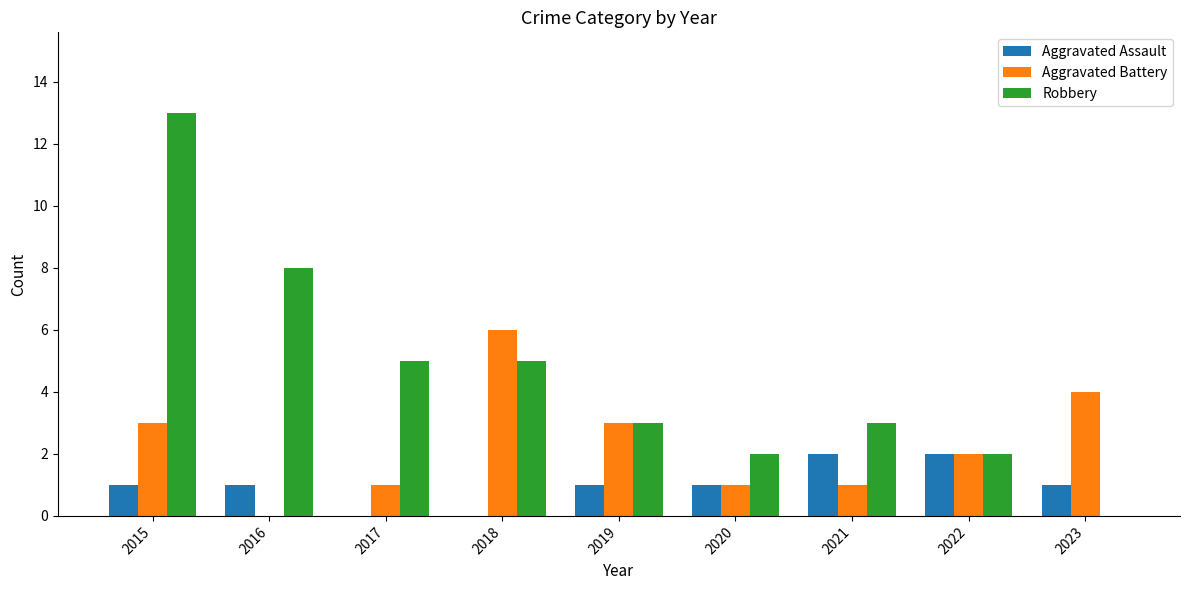

Between 2017 and 2018, which series saw the biggest shift?

Aggravated Battery